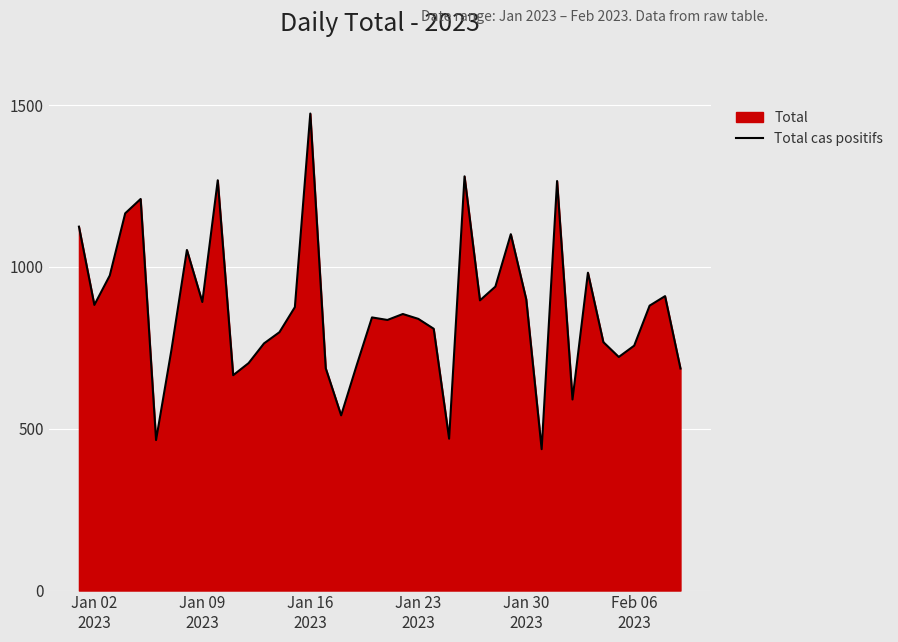

What is the greatest value displayed?

1473.7